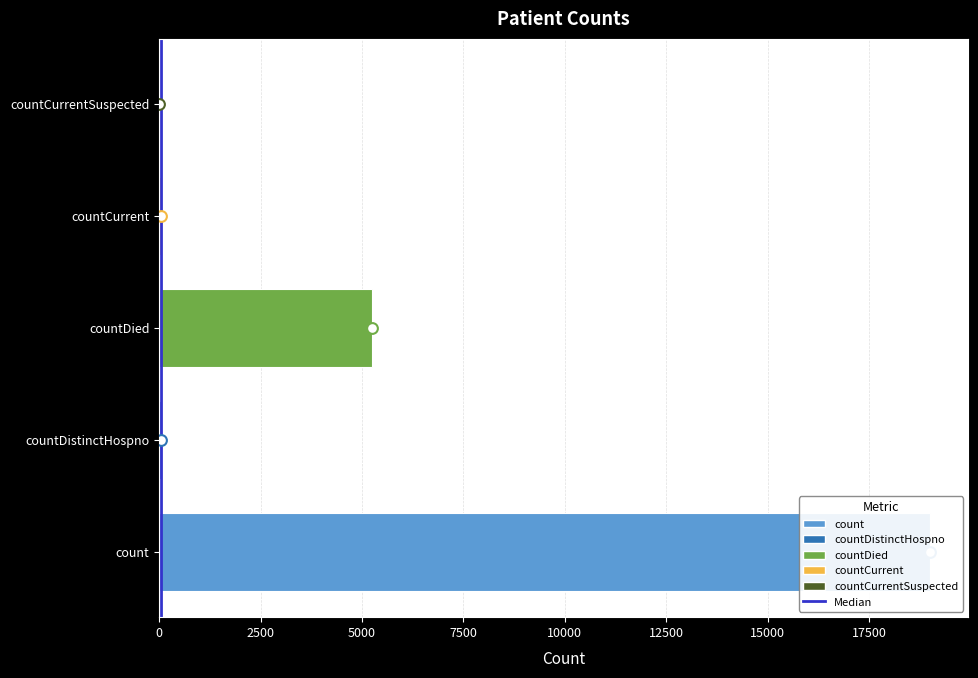

Between countCurrent and countDied, which is larger?

countDied